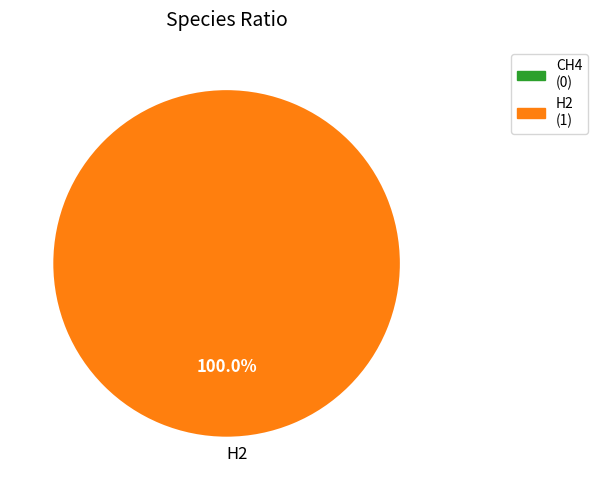

Rank the categories by value from highest to lowest.

H2